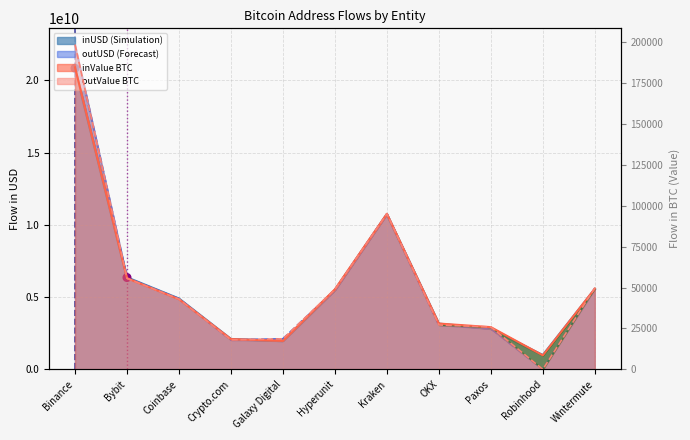

Is the value of inUSD at OKX greater than the value of inValue at Coinbase?

Yes